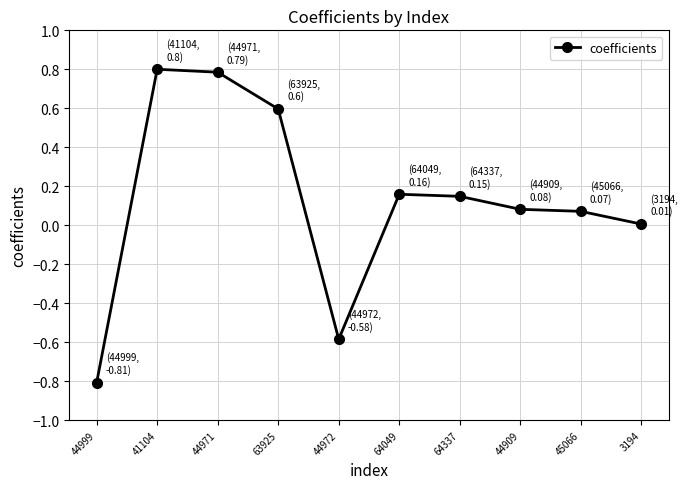

What is the sum of all values?

1.3